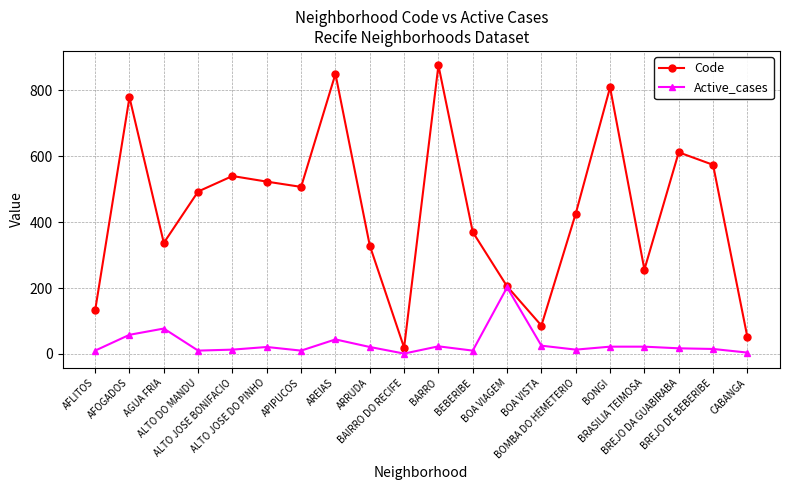

Rank the series by their maximum value, from highest to lowest.

Code, Active_cases